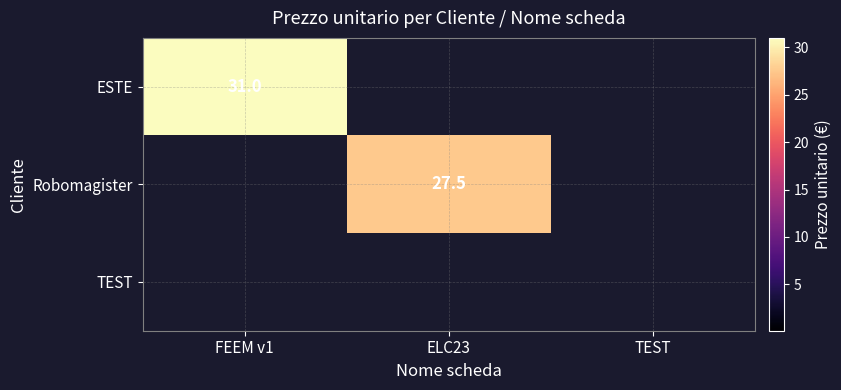

The value of Robomagister at ELC23 is 27.5. True or false?

True